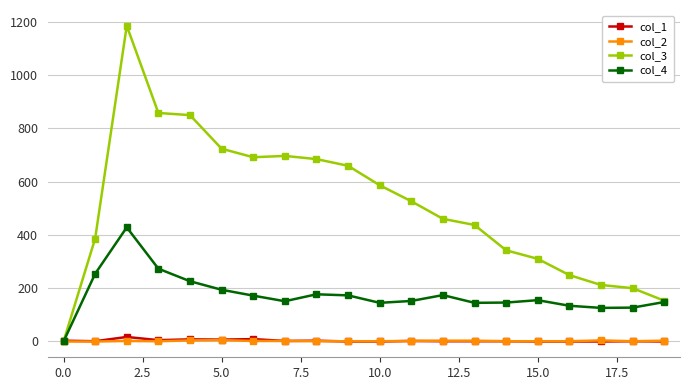

What are all the series names shown in the legend?

col_1, col_2, col_3, col_4